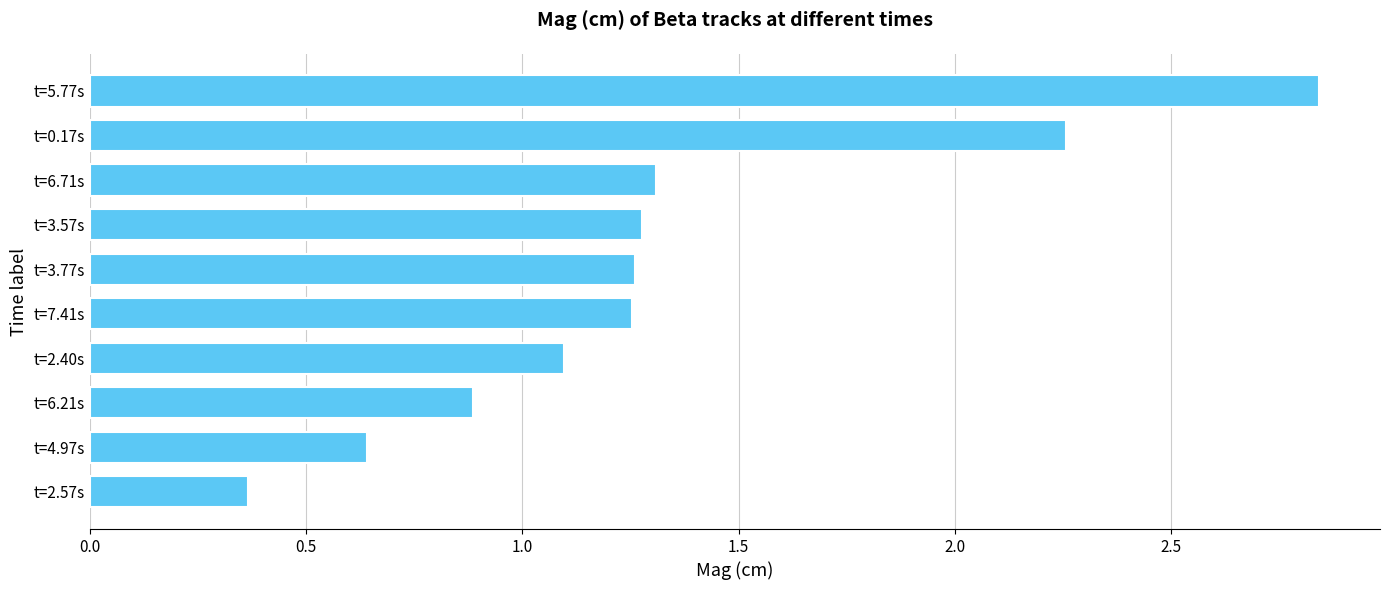

Which label corresponds to the smallest value in the chart?

t=2.57s